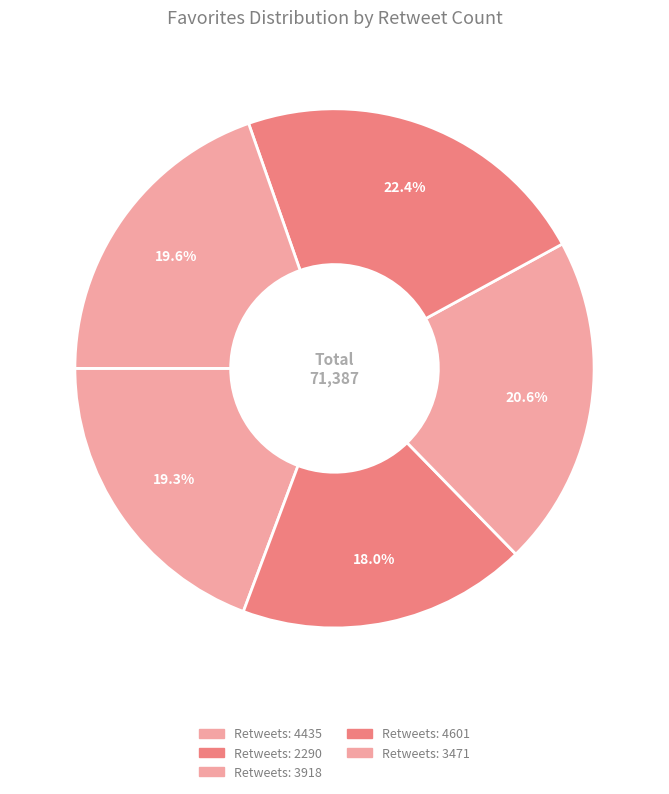

How many slices are in this pie chart?

5